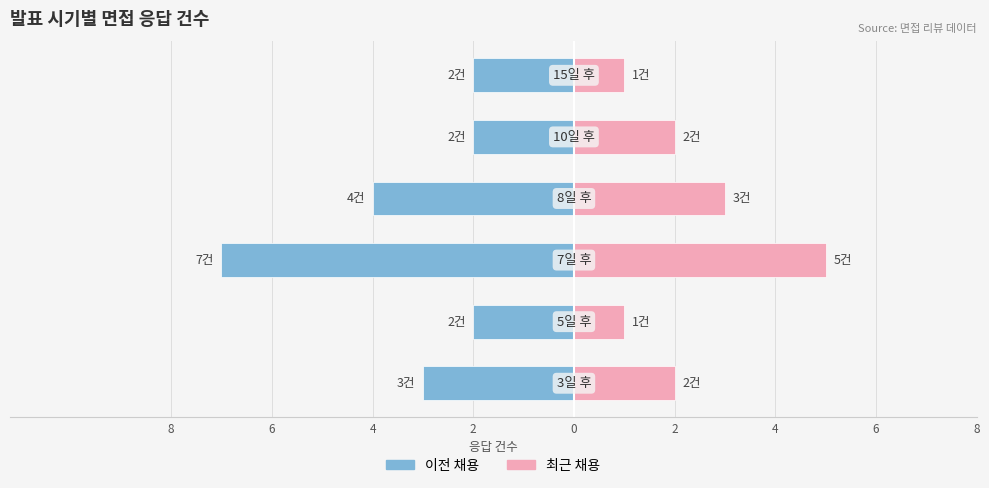

Reading left to right, what are all the values shown in this chart?

이전 채용: 8=-3	6=-2	4=-7	2=-4	0=-2	2=-2
최근 채용: 8=2	6=1	4=5	2=3	0=2	2=1